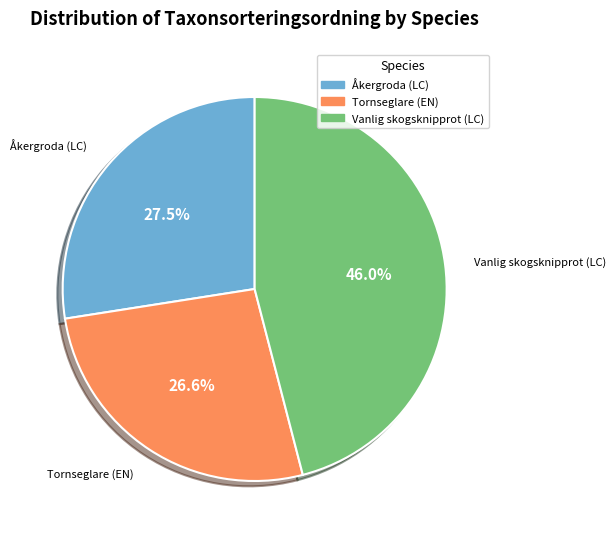

Which category has the smallest portion of the pie?

Tornseglare (EN)